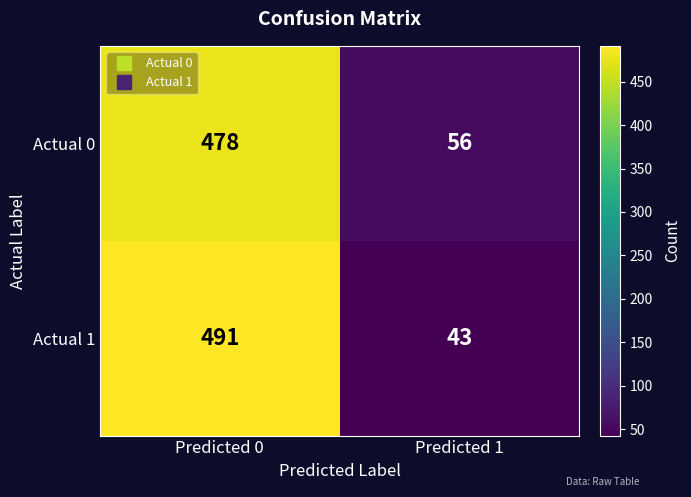

The Actual 1 series shows 43 at Predicted 1. True or false?

True